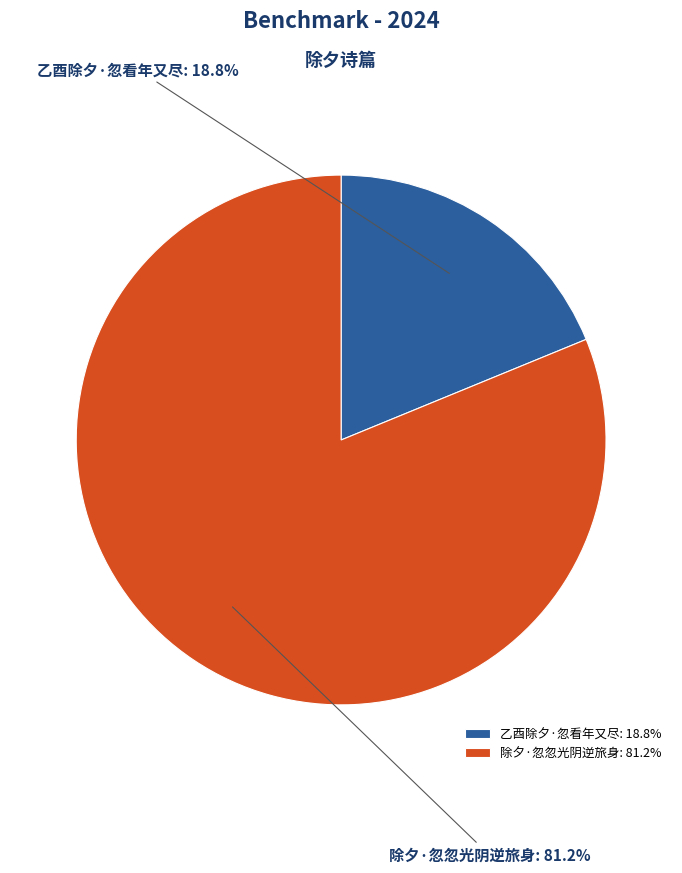

What is the smallest slice in the pie chart?

乙酉除夕·忽看年又尽